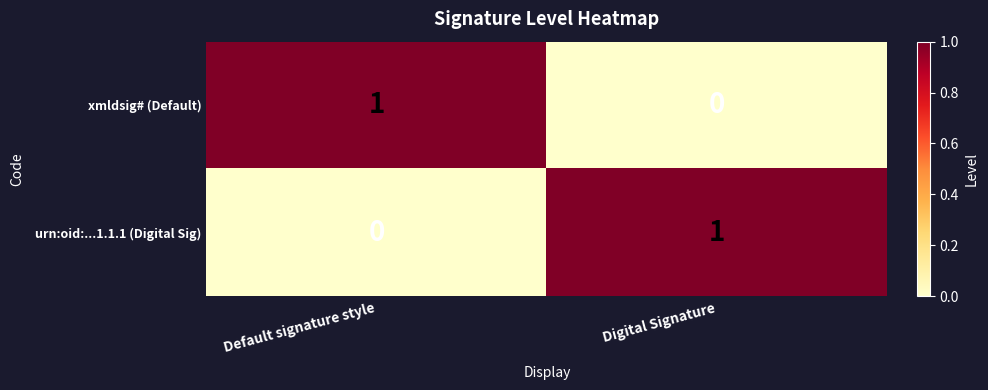

What is the difference between the highest and lowest values at Digital Signature?

1